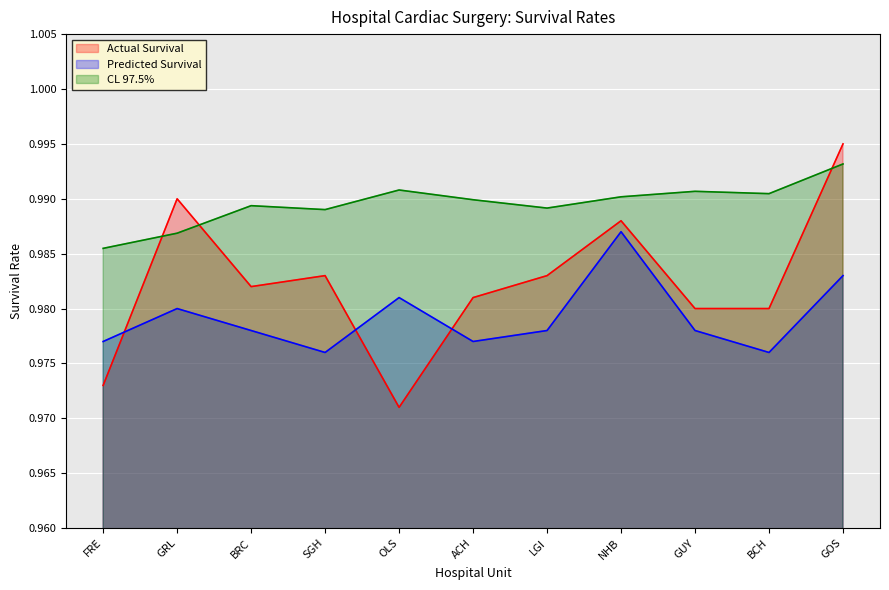

Which series has the widest spread of values?

Actual Survival